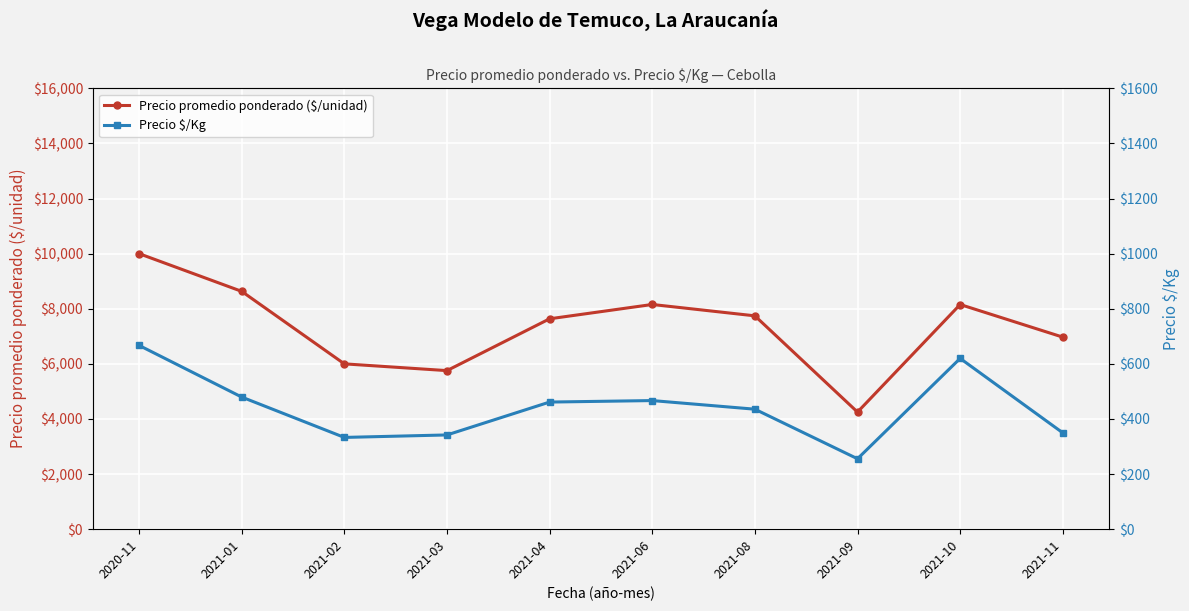

True or false: Precio $/Kg and Precio promedio ponderado ($/unidad) intersect in this chart.

False